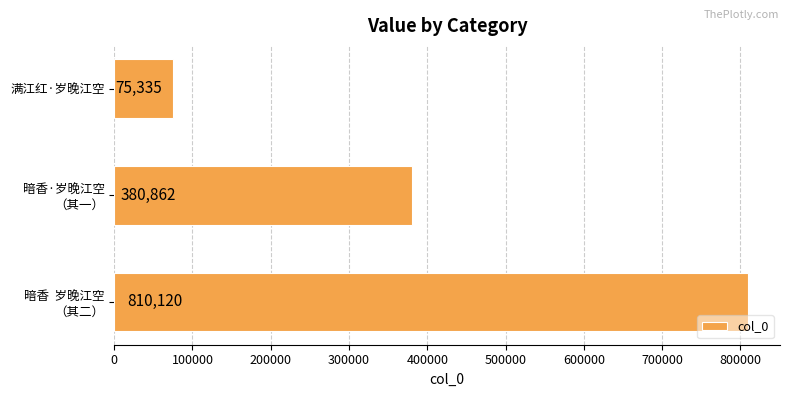

What is the label of the 1st bar from the top?

满江红·岁晚江空